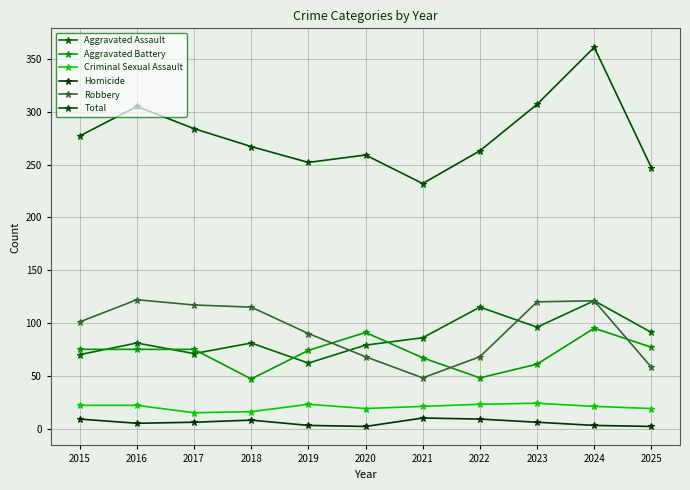

What is the highest value of the Aggravated Assault series?

121